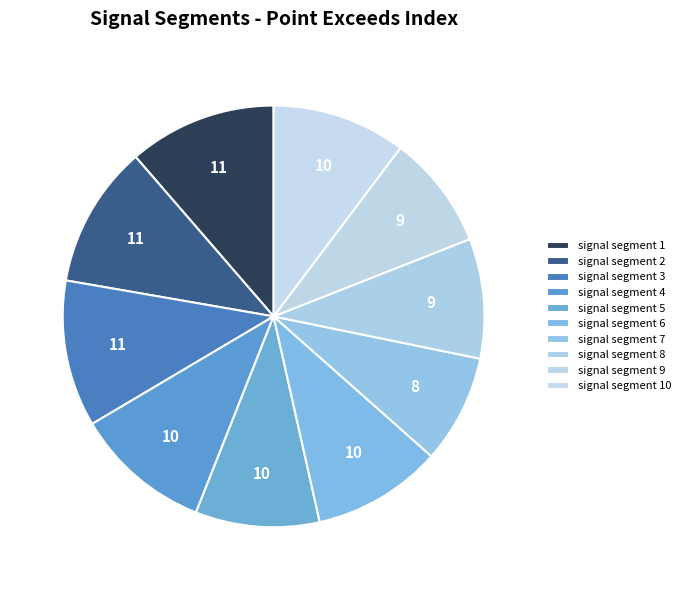

How many slices are in this pie chart?

10